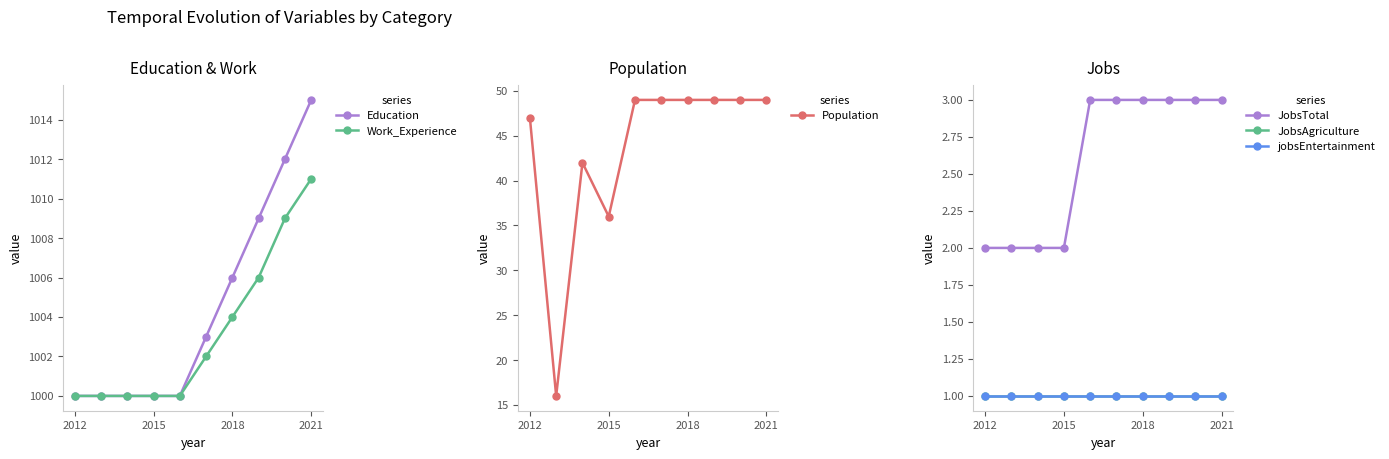

What is the value of the JobsTotal point at the 1st from the left?

2